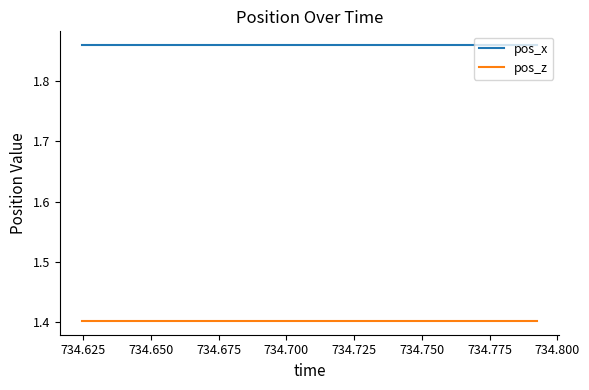

Which series has the largest total across all categories?

pos_x